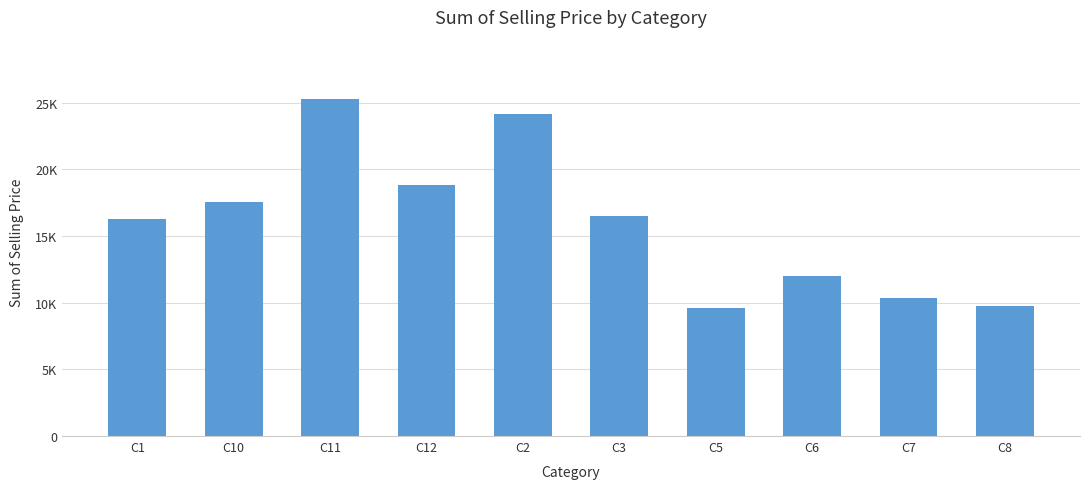

Are the bars horizontal?

No